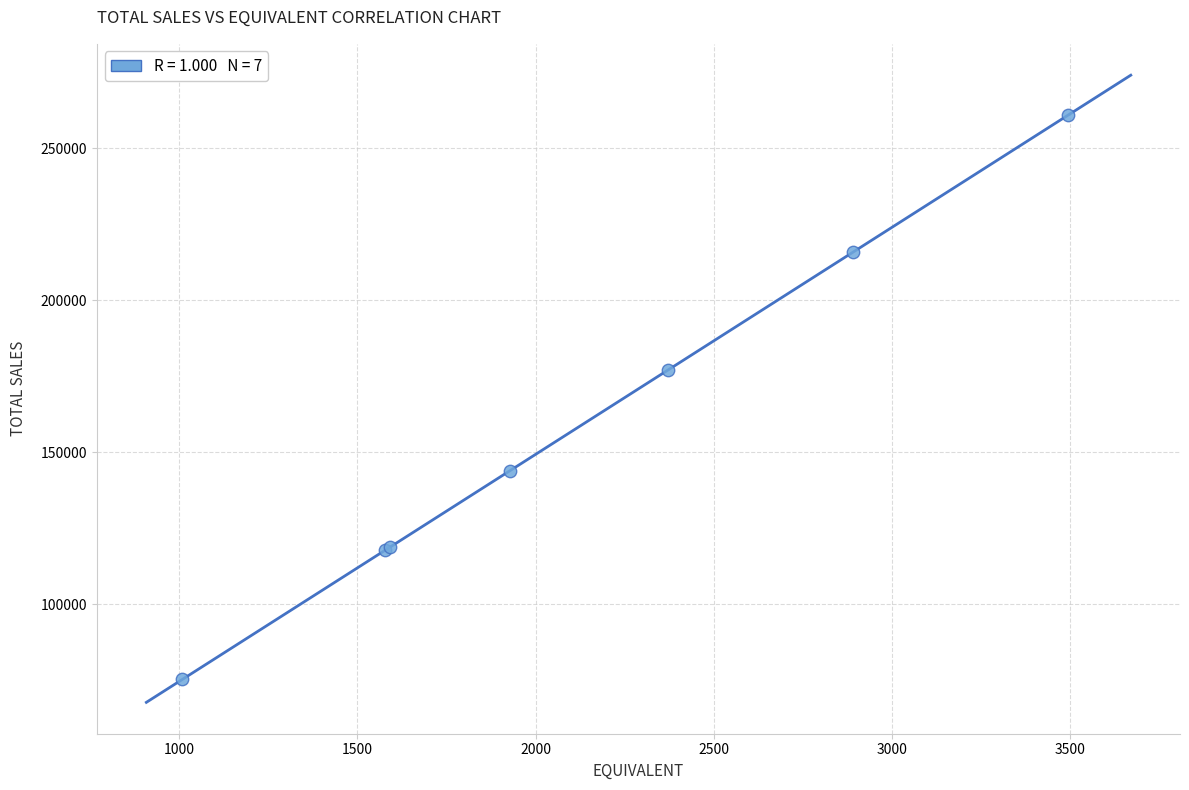

What Y value in the scatter plot is closest to 168109?

177079.0